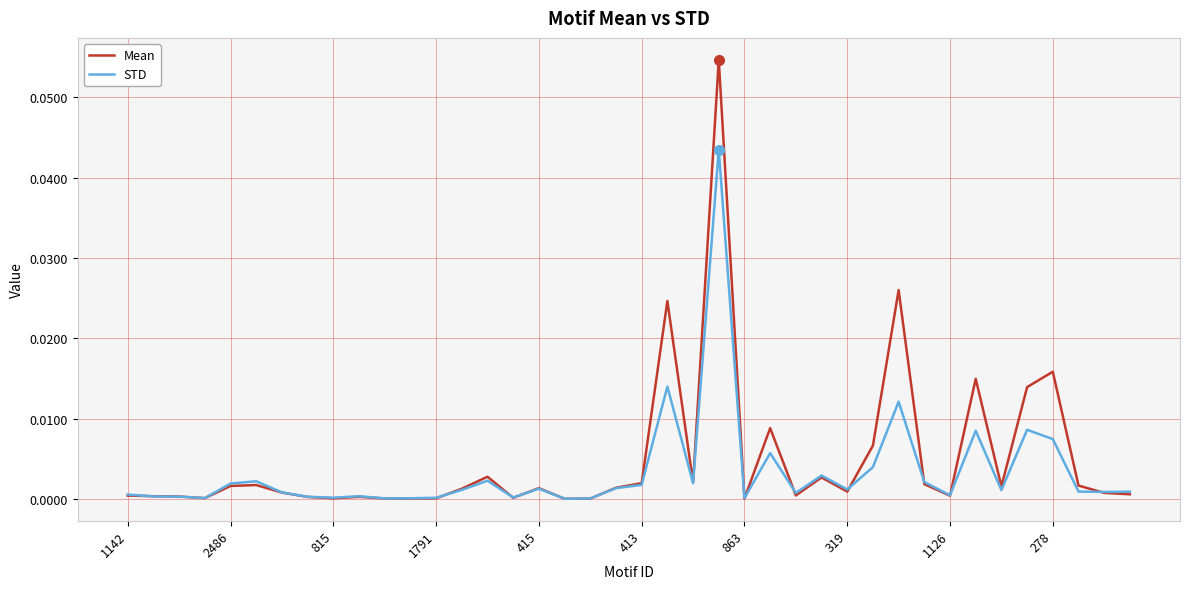

Rank the series by their maximum value, from lowest to highest.

STD, Mean